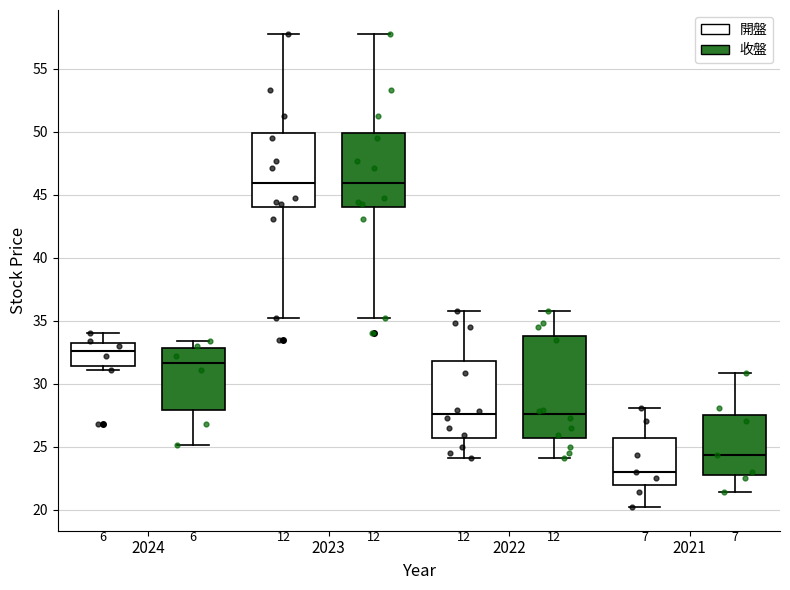

Where does the median line of the box for 2024 (收盤) sit on the y-axis? The values are not printed on the chart, so give them approximately, as read against the axis.

31.5